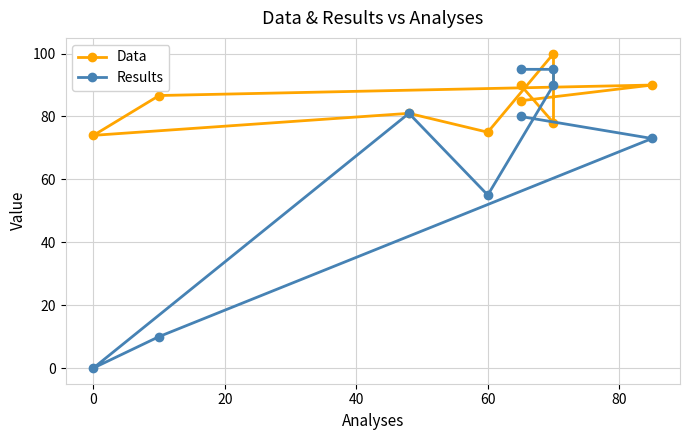

Which series ends up on top after the final intersection of Results and Data?

Data